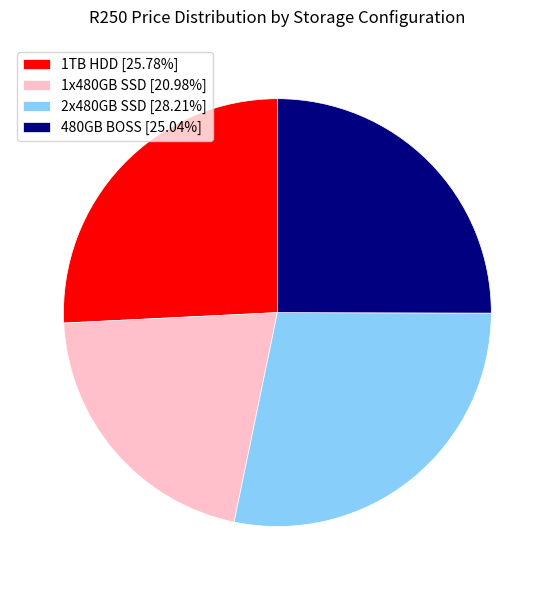

Is there any slice that represents more than half of the pie?

No